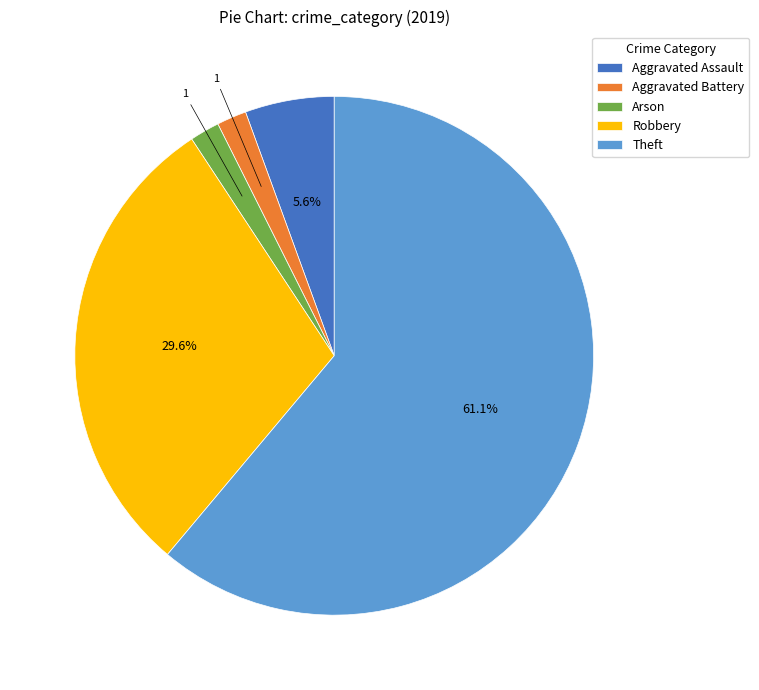

How many slices are in this pie chart?

5